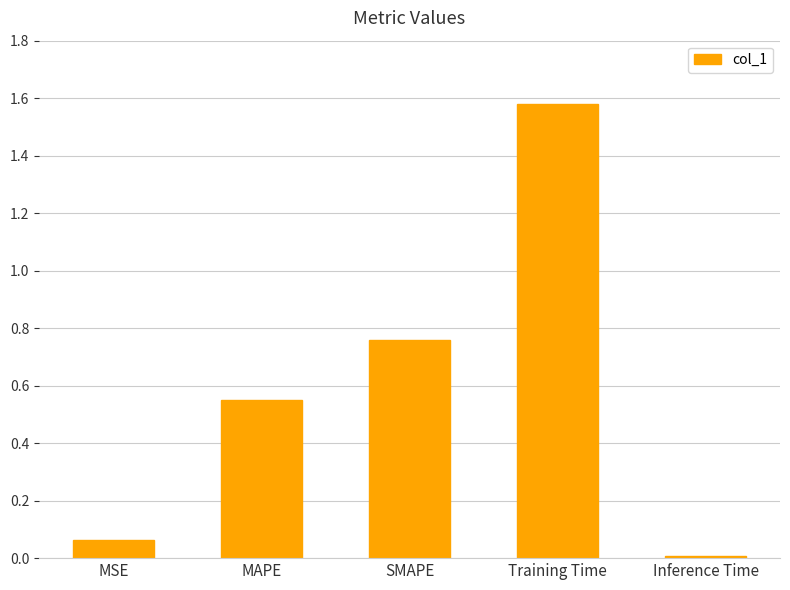

What position from the left is MAPE?

2